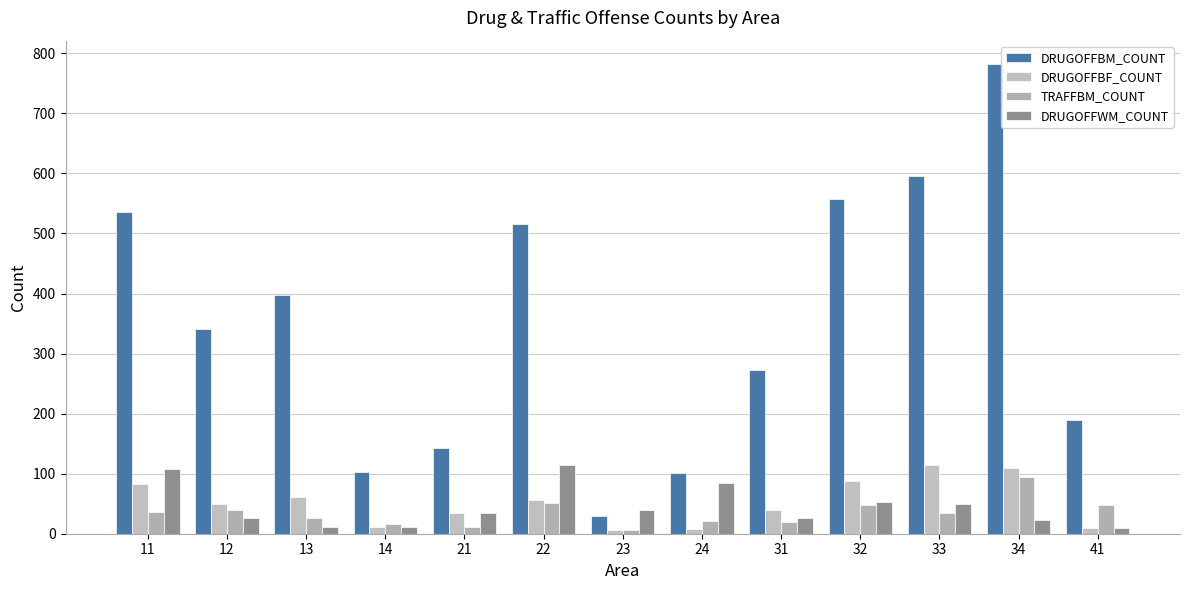

Read the DRUGOFFWM_COUNT value at 23, to the nearest 10.

40